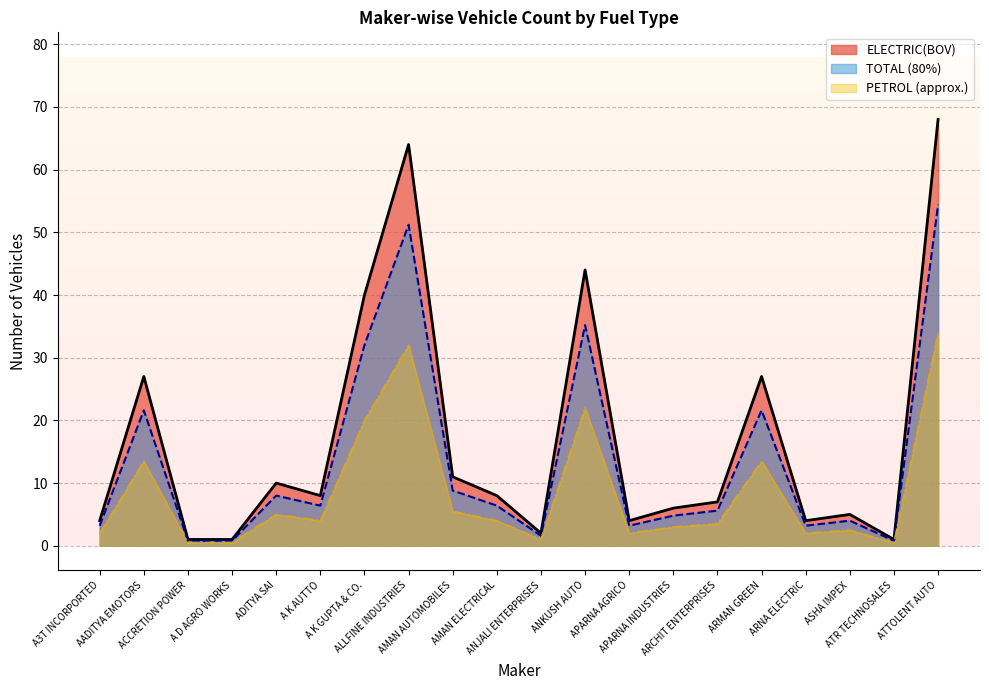

What is the maximum value shown in the chart?

68.0